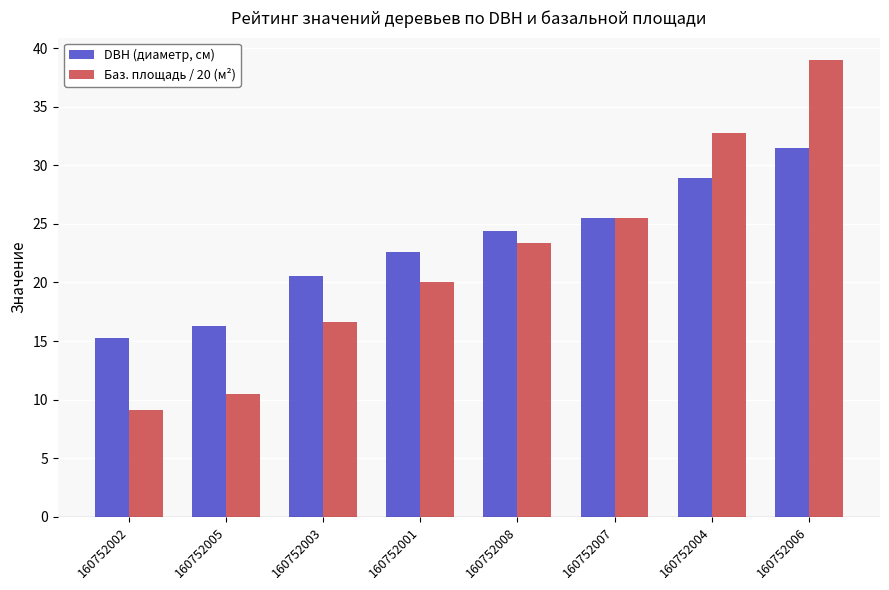

At which label does DBH (диаметр, см) reach its minimum?

160752002